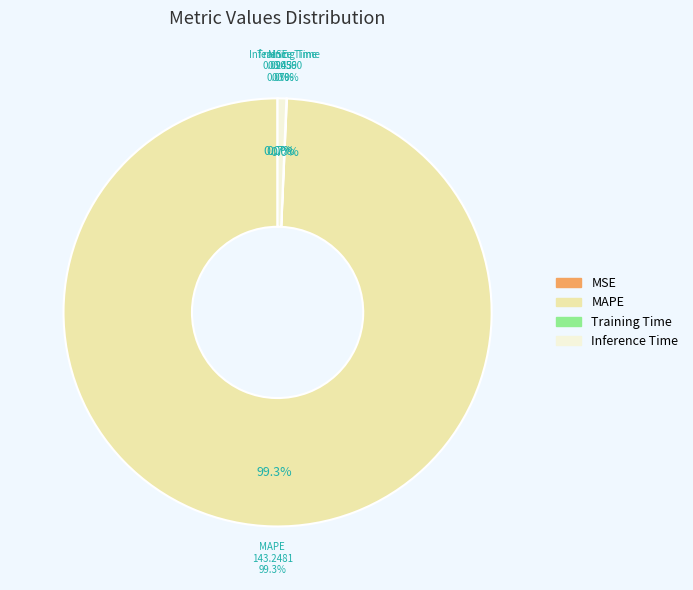

Combined, do MAPE and Inference Time account for over 50%?

Yes